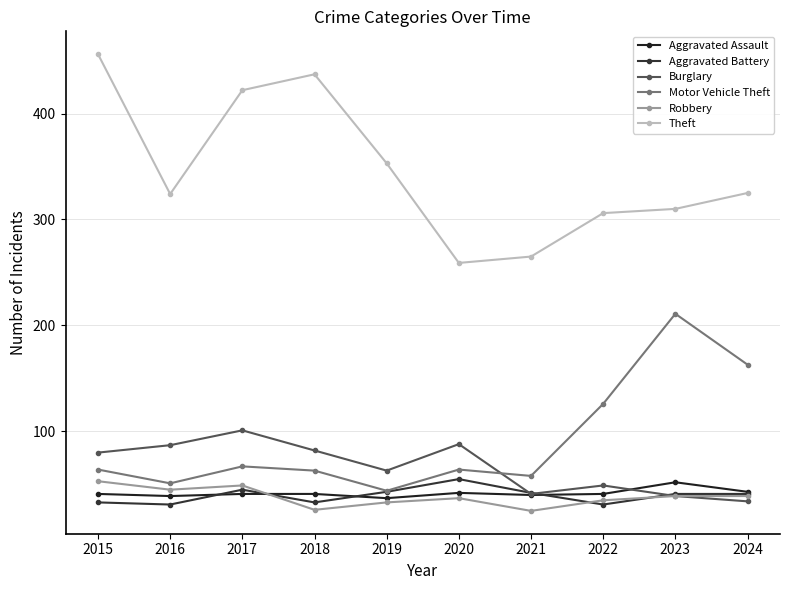

True or false: Aggravated Assault and Theft intersect in this chart.

False